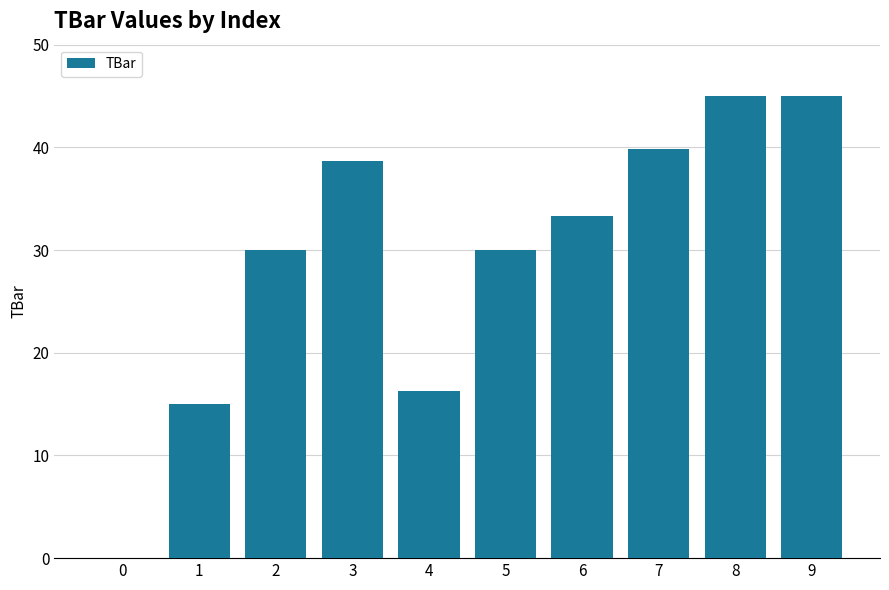

Reading left to right, what are all the values shown in this chart?

0=0.0	1=15.0	2=30.0	3=38.6	4=16.3	5=30.0	6=33.3	7=39.8	8=45.0	9=45.0